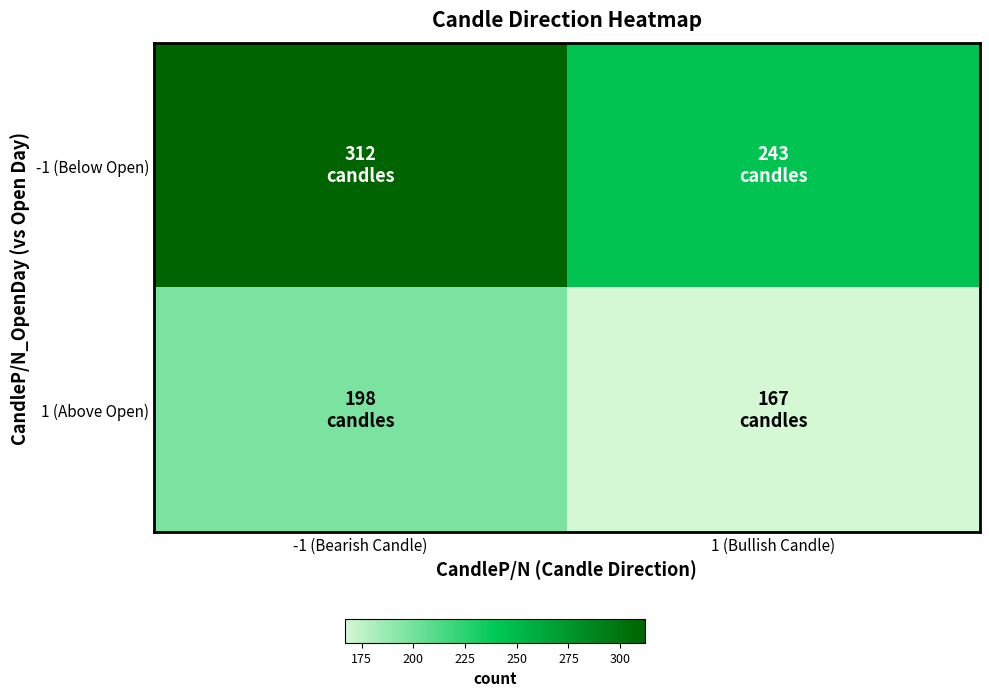

Reading right to left, list all the values displayed in this chart.

-1 (Below Open): 1 (Bullish Candle)=0.5	-1 (Bearish Candle)=1.0
1 (Above Open): 1 (Bullish Candle)=0.0	-1 (Bearish Candle)=0.2